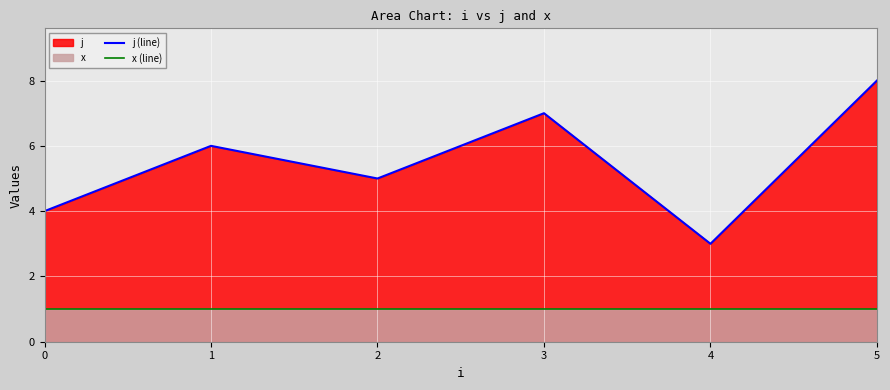

What is the greatest value displayed?

8